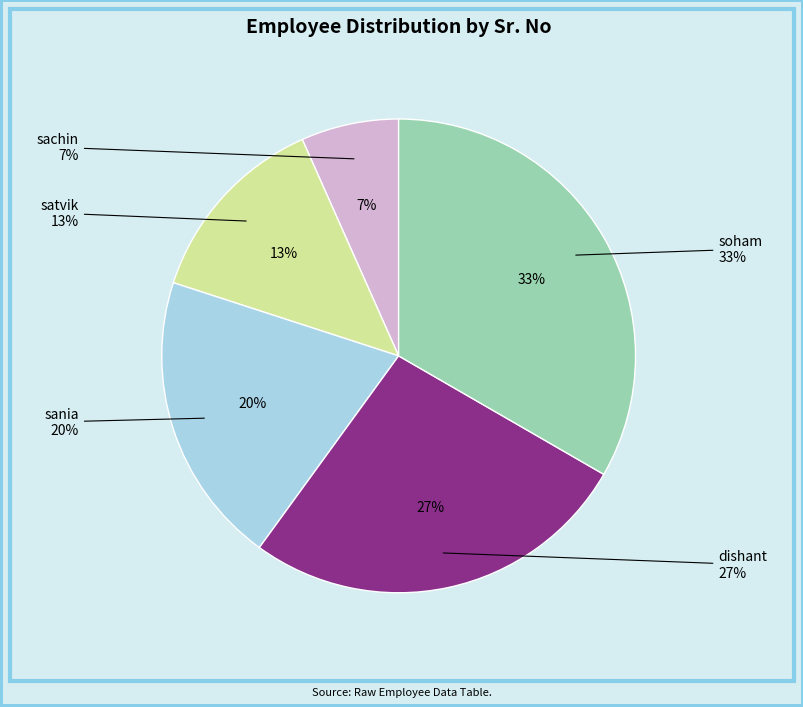

How many slices are in this pie chart?

5